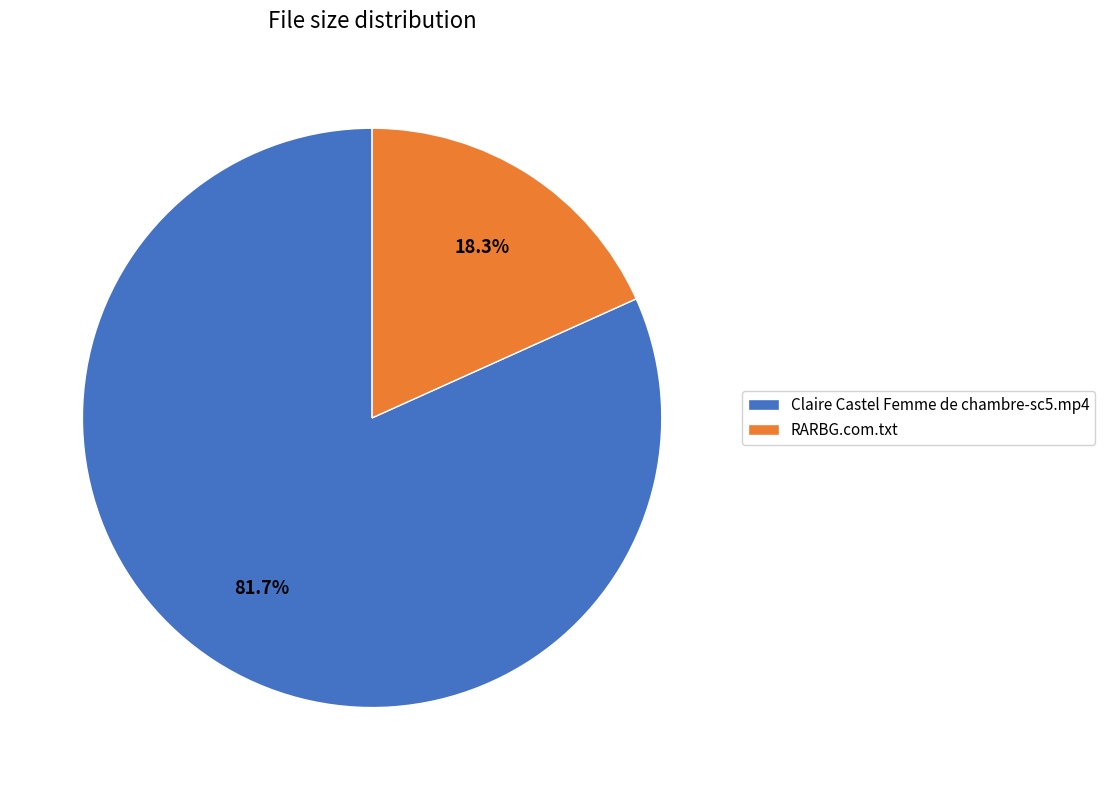

Rank the categories by value from lowest to highest.

RARBG.com.txt, Claire Castel Femme de chambre-sc5.mp4